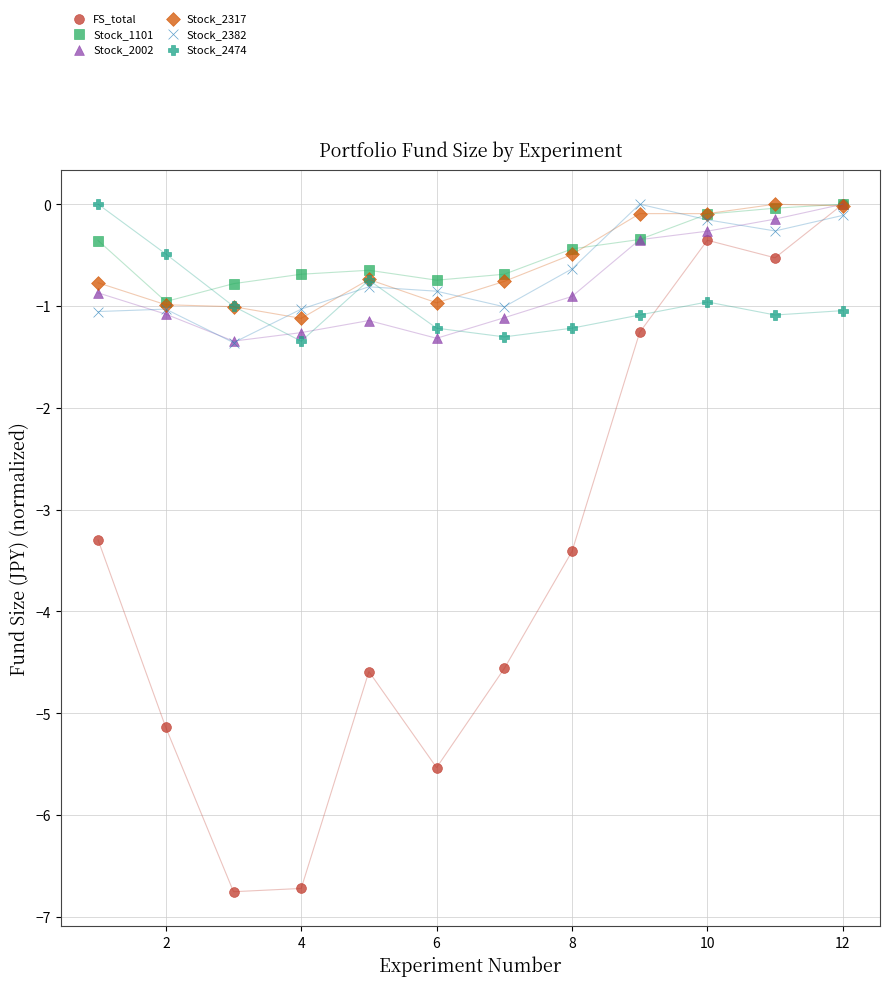

Across all series, what Y value is closest to -3?

-3.3